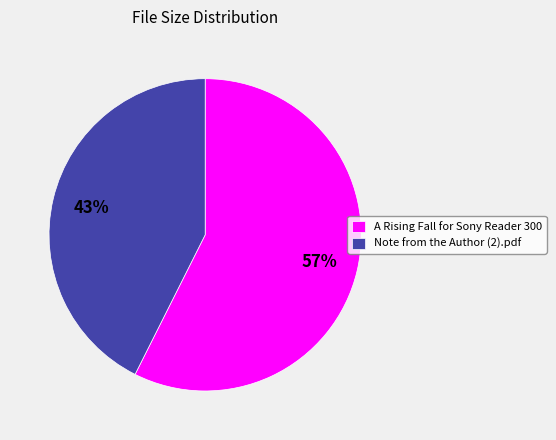

What is the ratio of the value at A Rising Fall for Sony Reader 300 to the value at Note from the Author (2).pdf?

1.3